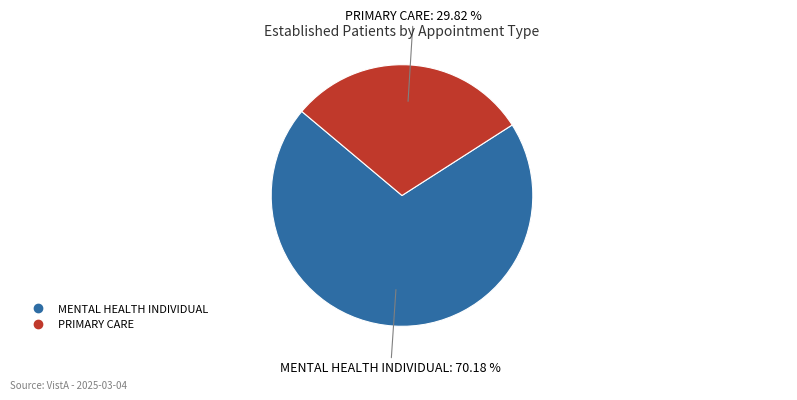

True or false: MENTAL HEALTH INDIVIDUAL accounts for 75% of the total.

False